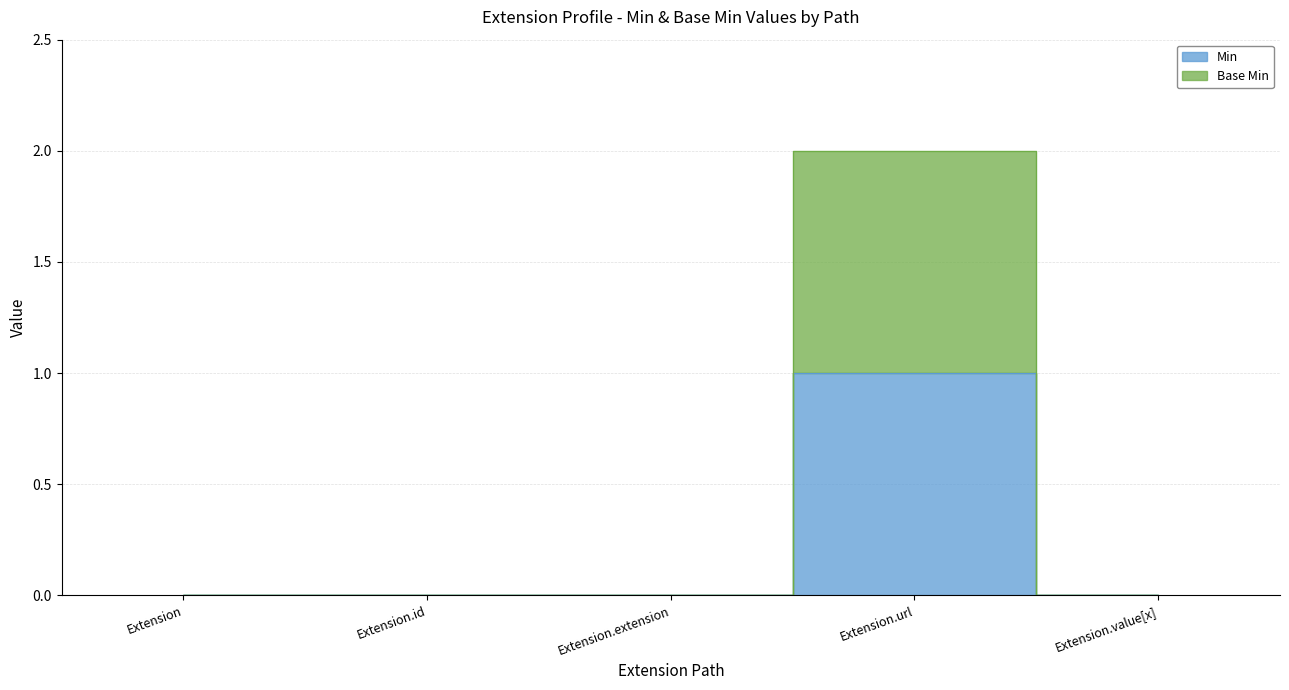

True or false: Min has a value of 0 at Extension.id.

True